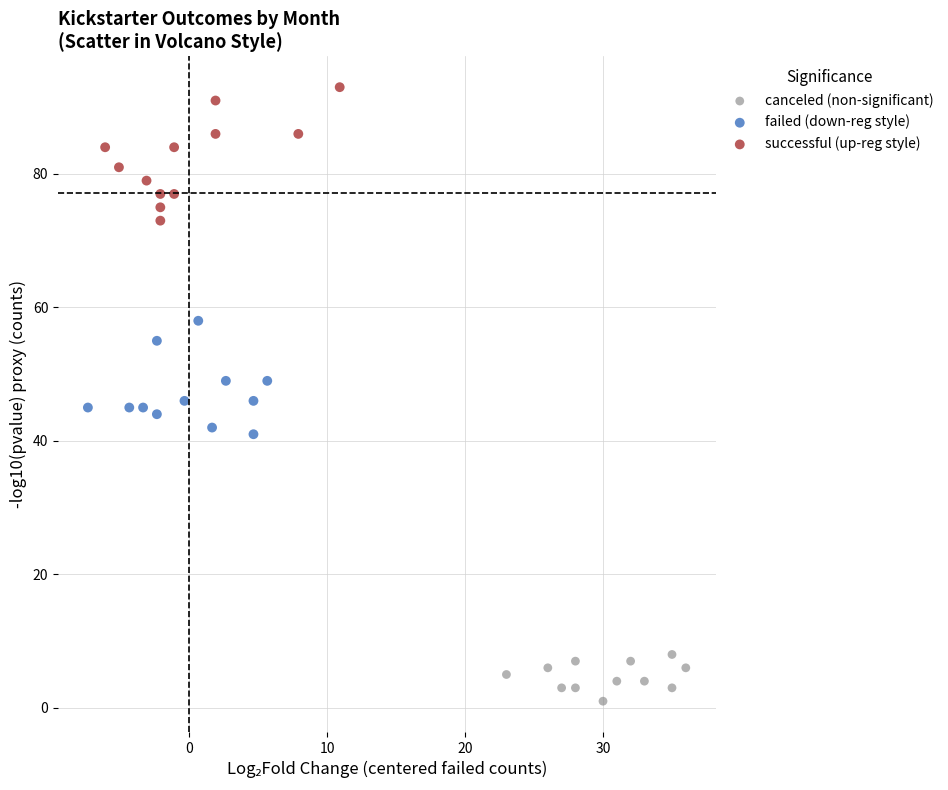

Which series contains the highest Y value?

successful (up-reg style)